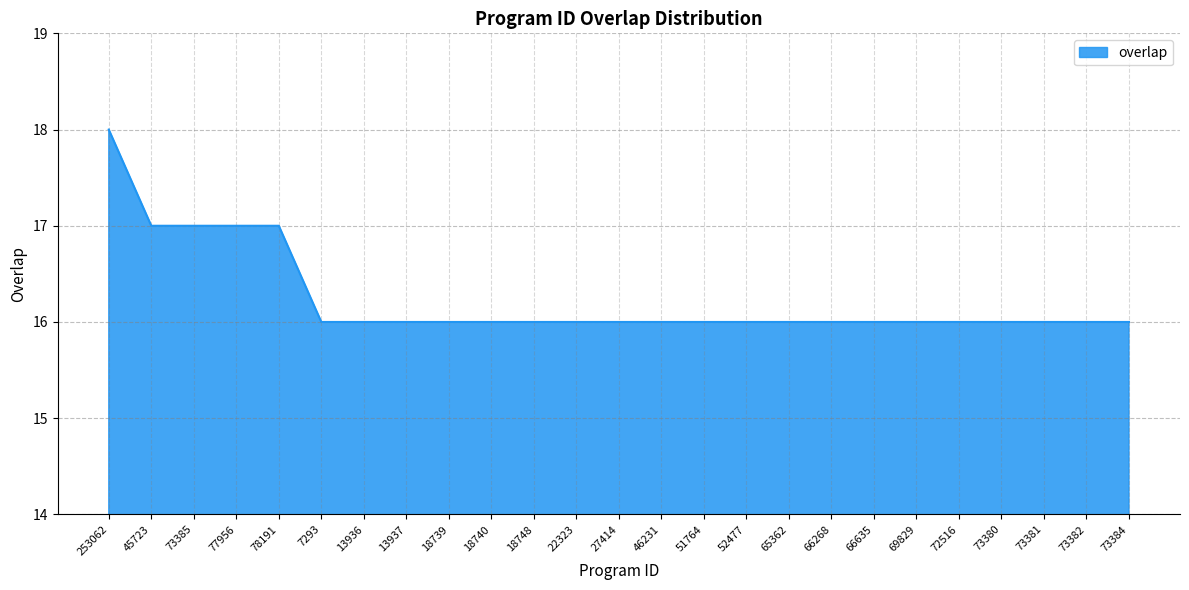

What is the difference between the maximum and minimum values?

2